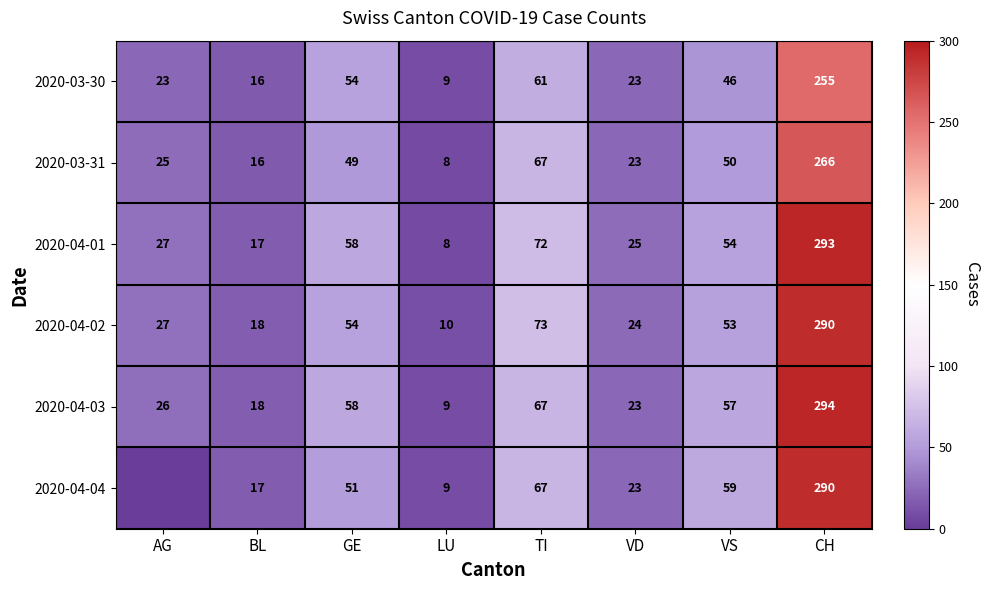

Read the 2020-04-02 value at AG.

27